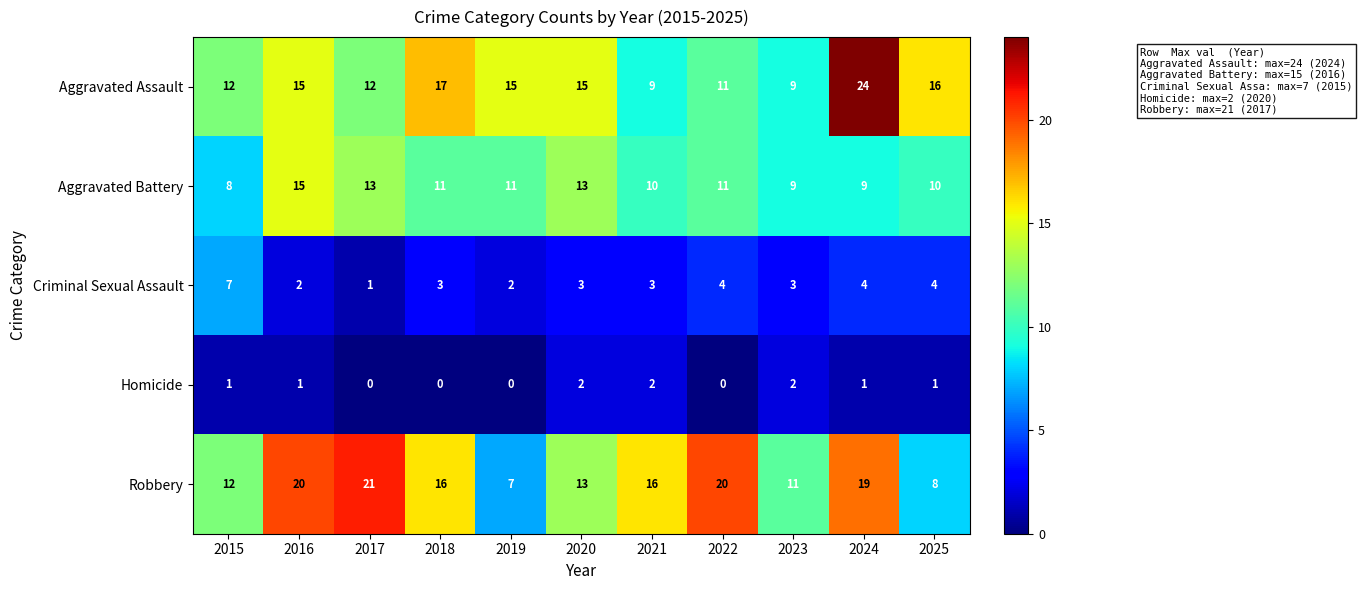

Which category has the highest value in the Aggravated Battery series?

2016